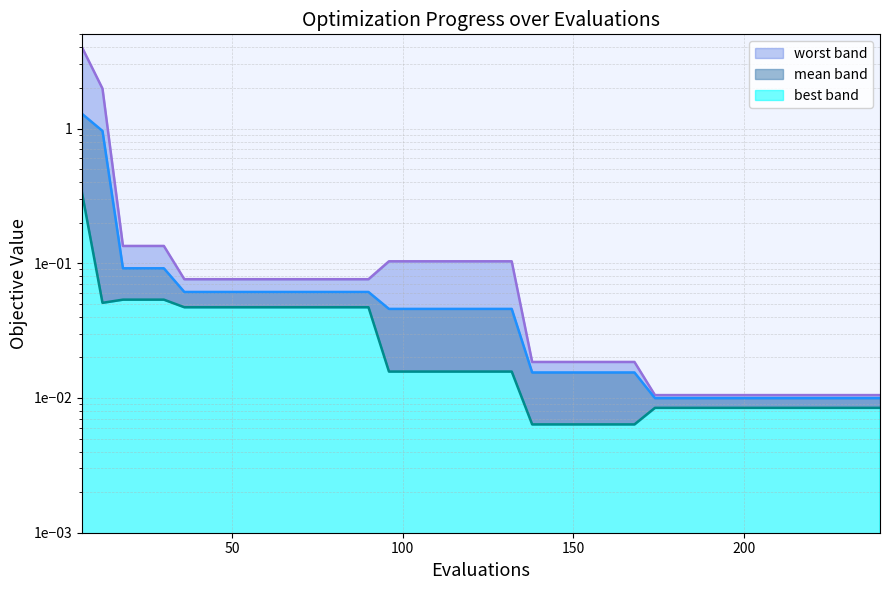

List the series in order of their overall mean, lowest first.

best line, mean line, worst line